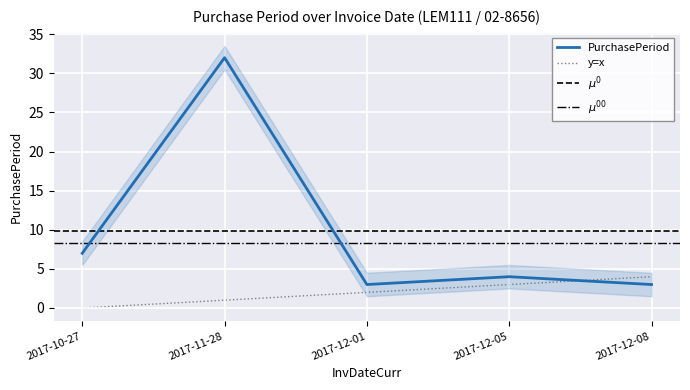

Rank the categories by value from lowest to highest.

2017-12-01, 2017-12-08, 2017-12-05, 2017-10-27, 2017-11-28